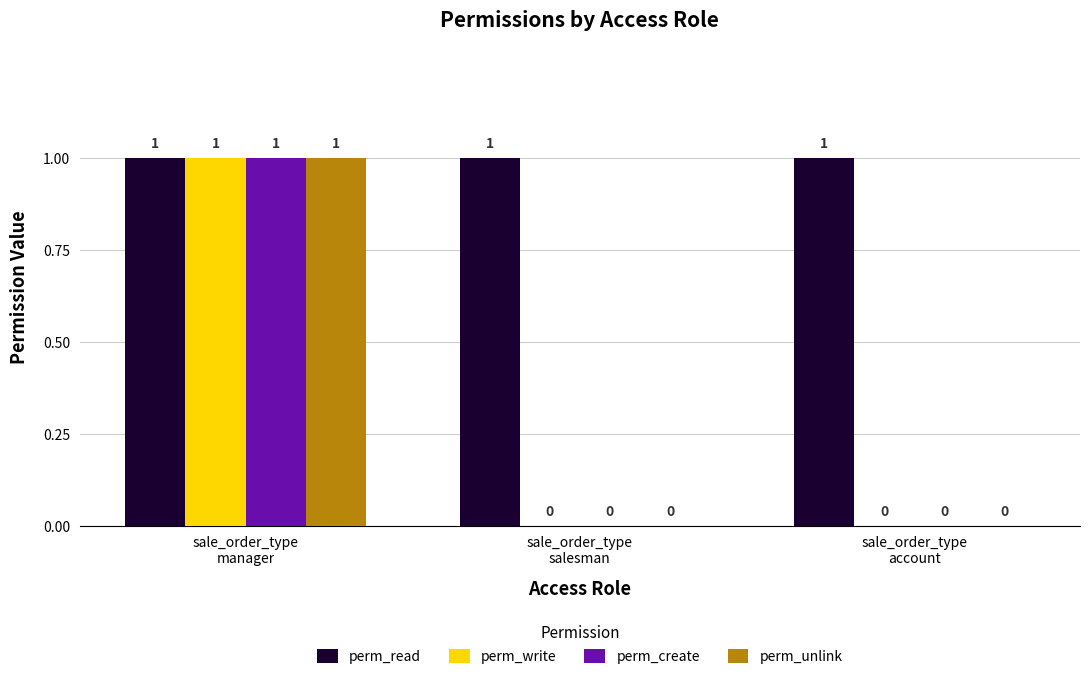

Is it true that perm_write equals 1 at sale_order_type
account?

False